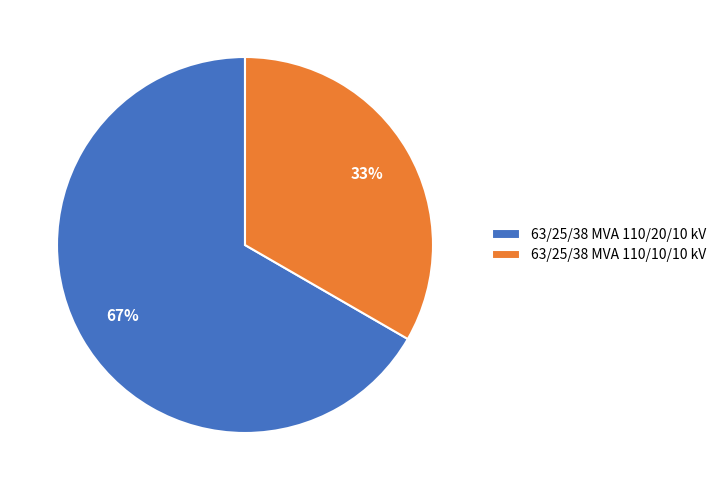

How many slices are in this pie chart?

2